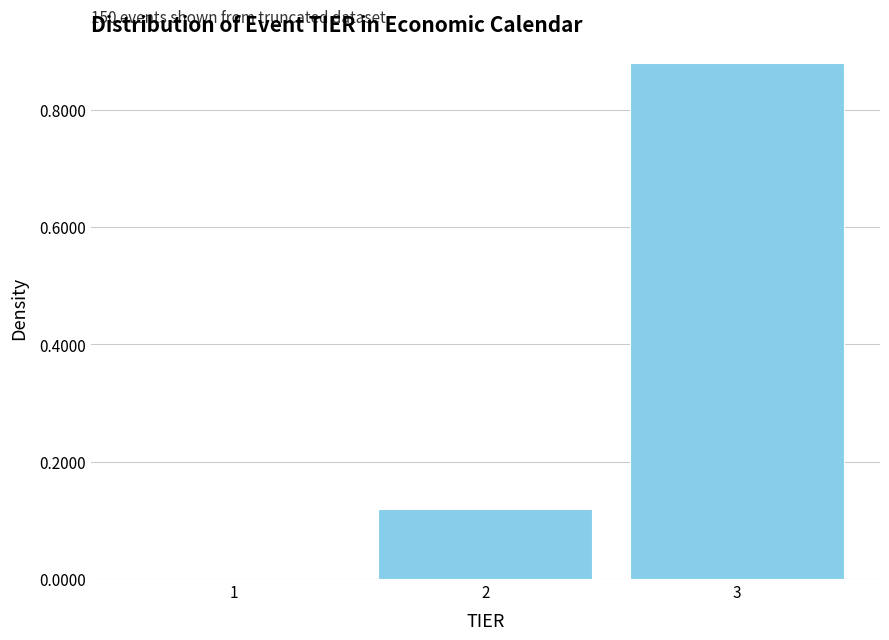

Over which range of the x-axis is the bar tallest?

2.5 to 3.5